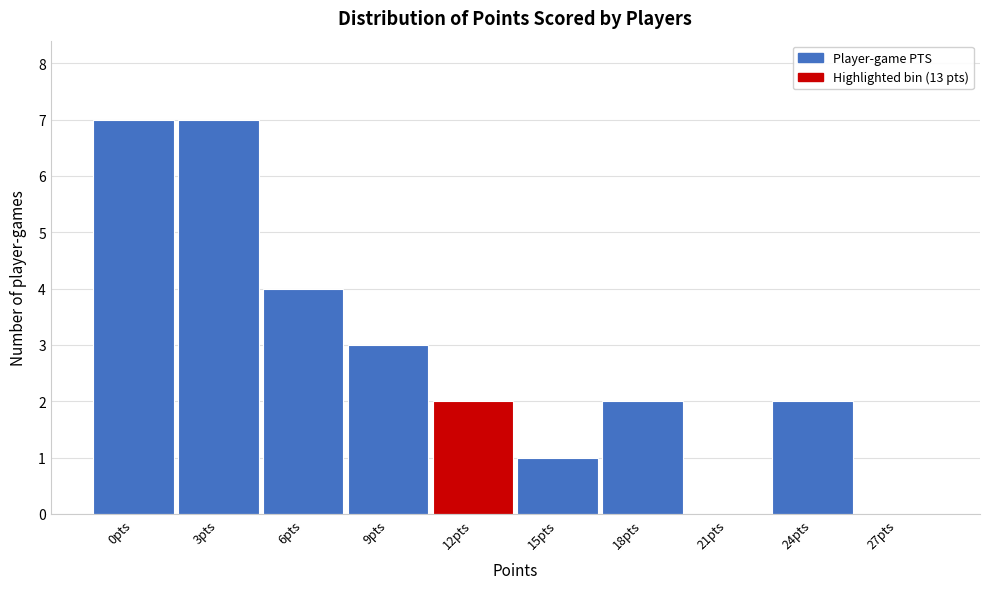

Reading left to right, extract all data points from this chart.

0pts=7	3pts=7	6pts=4	9pts=3	12pts=2	15pts=1	18pts=2	21pts=0	24pts=2	27pts=0